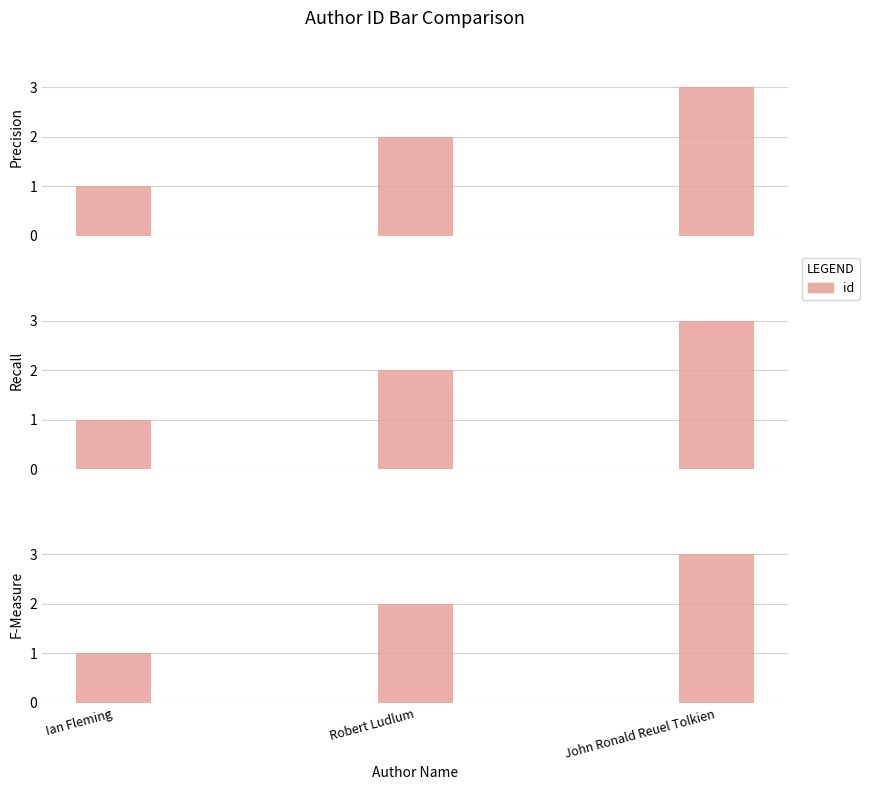

Reading left to right, transcribe all the data shown in this chart.

Ian Fleming=1	Robert Ludlum=2	John Ronald Reuel Tolkien=3